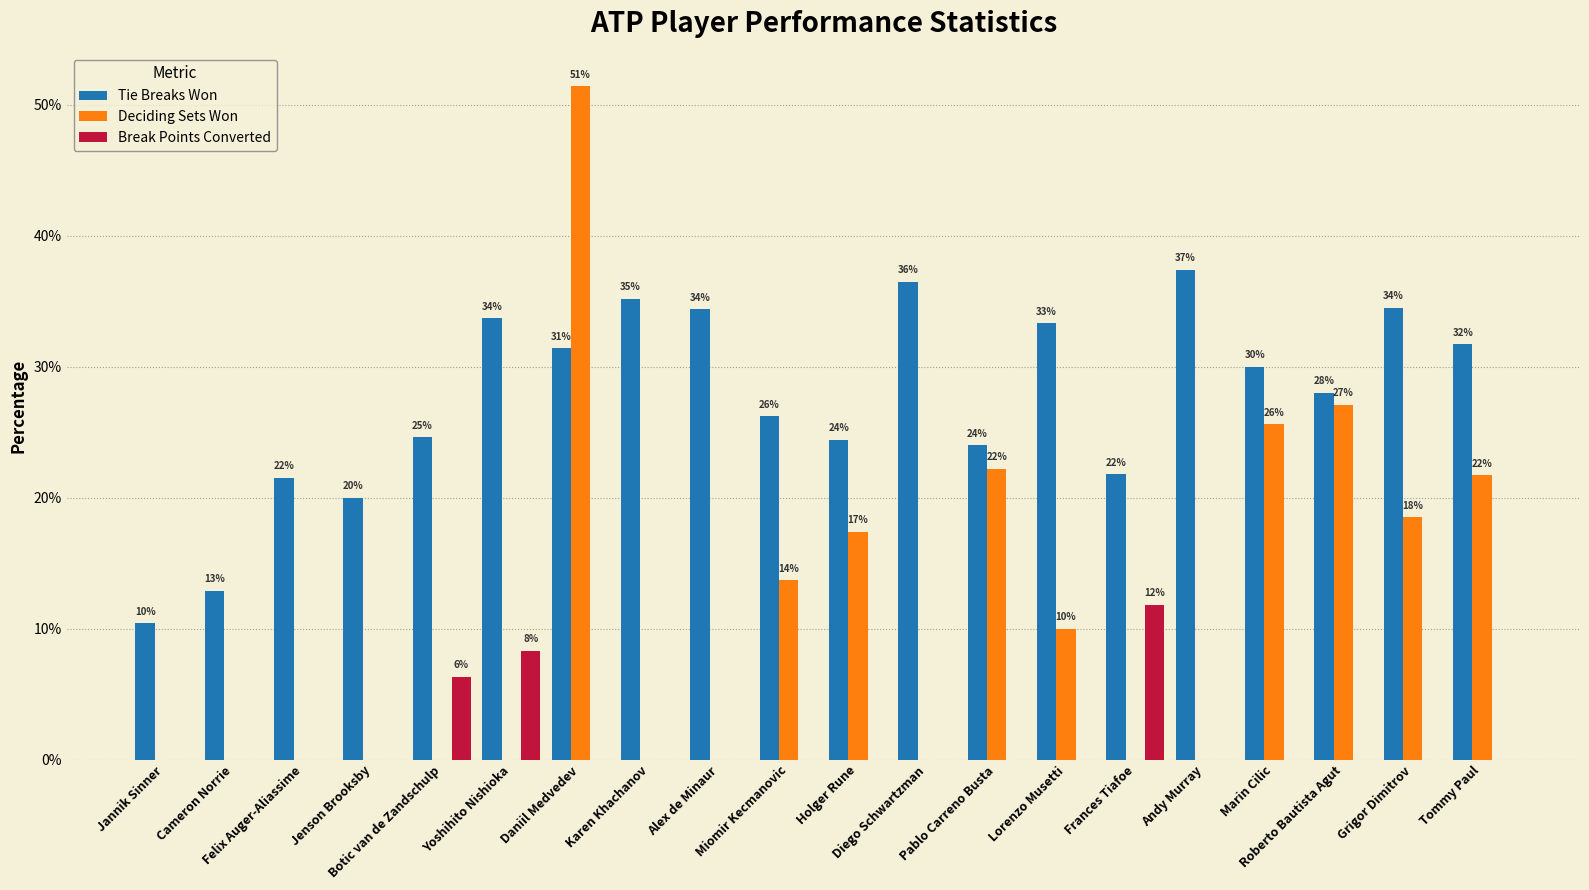

What are all the series names shown in the legend?

Tie Breaks Won, Deciding Sets Won, Break Points Converted